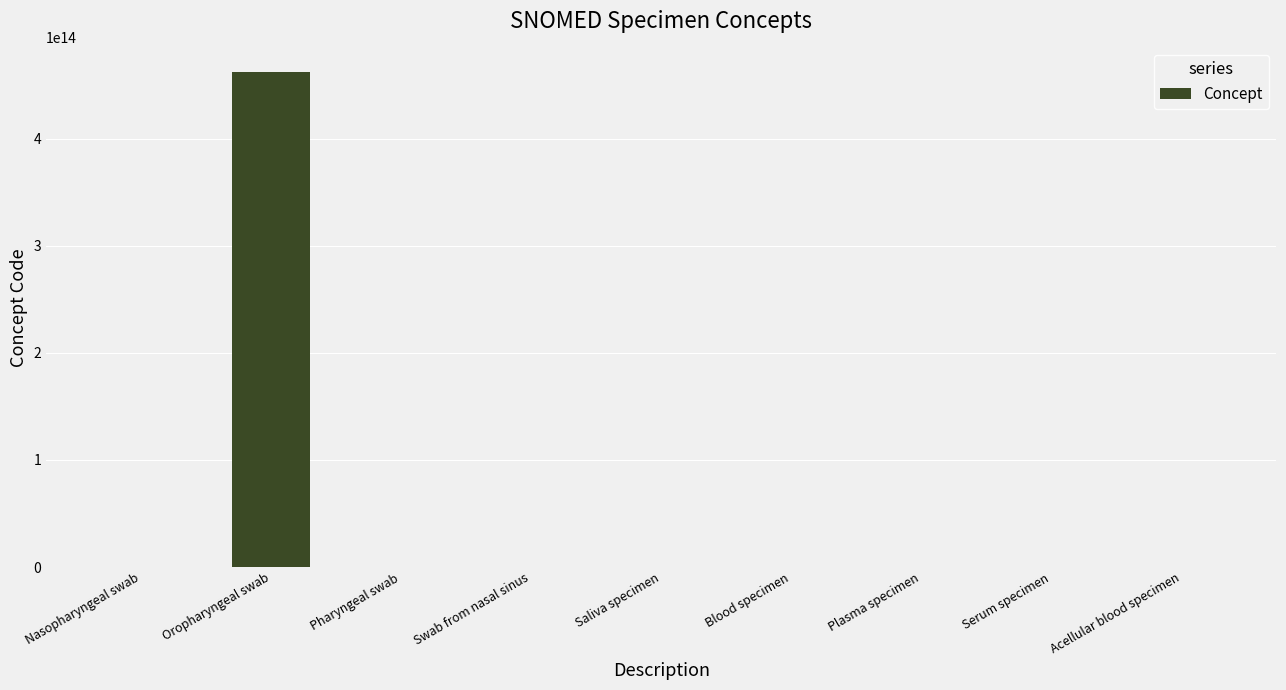

Where is the data nearest to the value 230955559710553?

Swab from nasal sinus